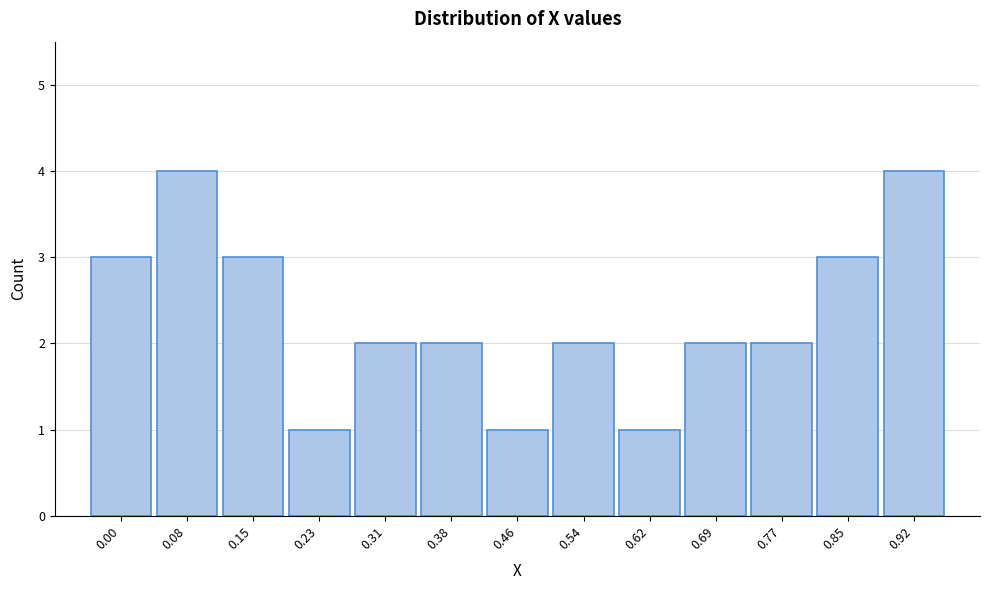

Reading left to right, what are all the values shown in this chart?

3	4	3	1	2	2	1	2	1	2	2	3	4